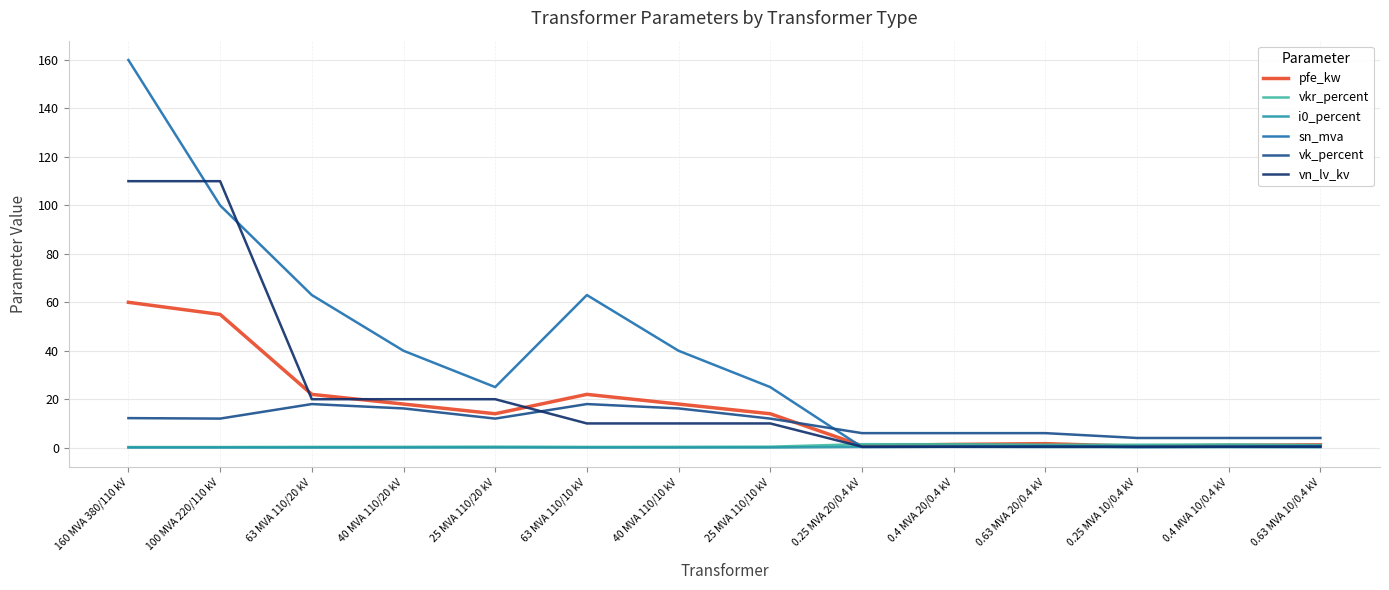

At which category does the chart reach its peak across all series?

160 MVA 380/110 kV